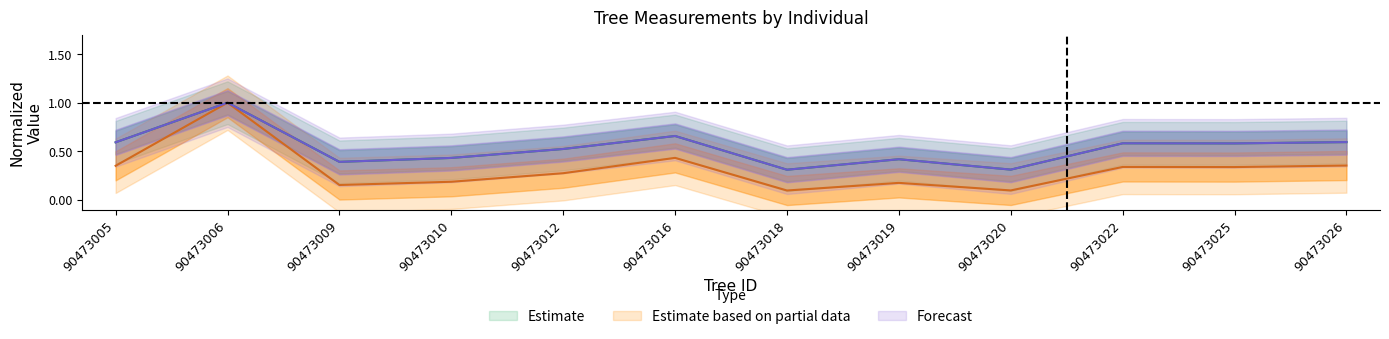

Count the circunferencia_normal values in the range 0 to 1.

12